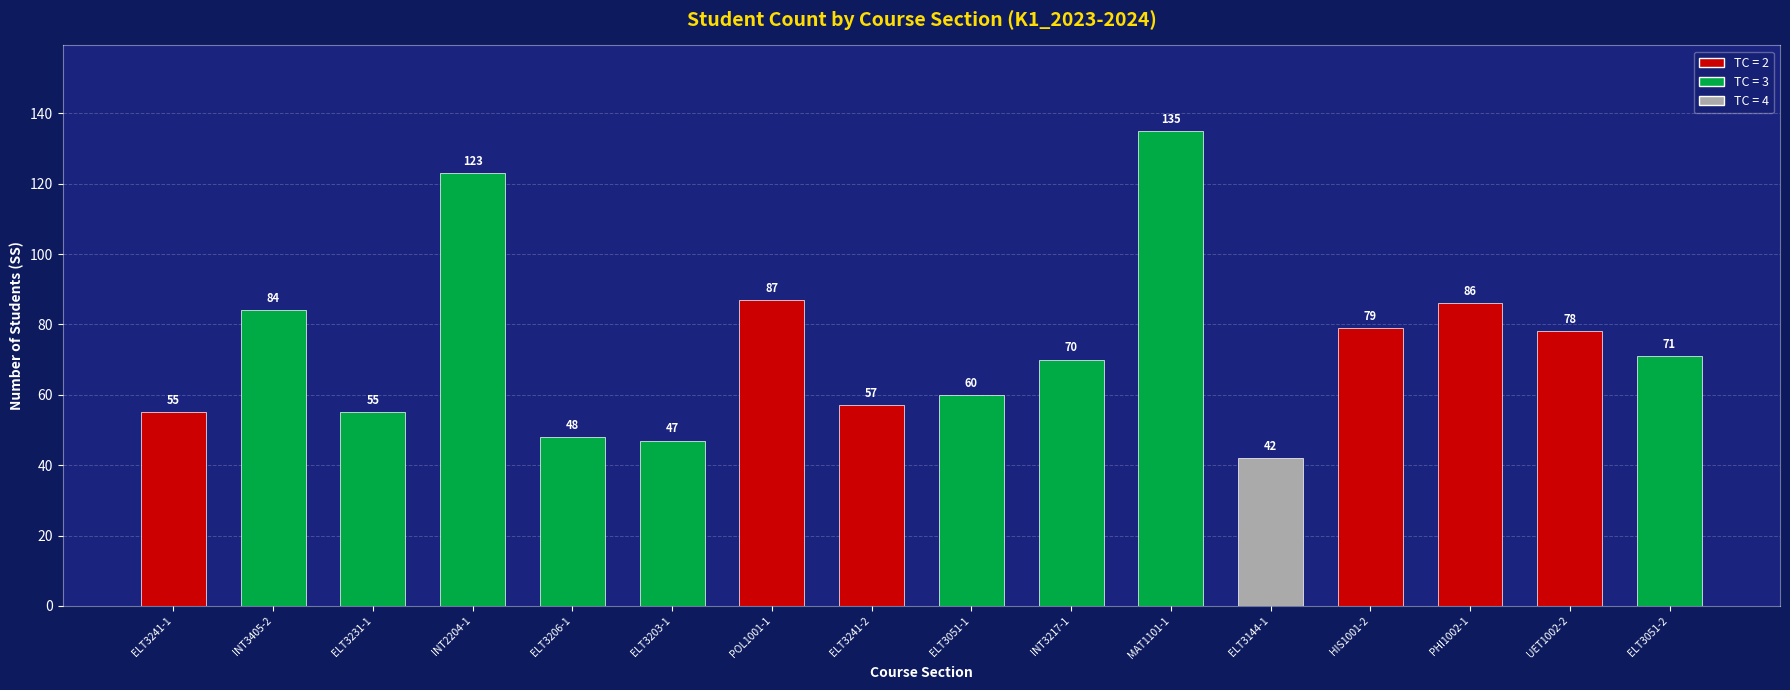

What is the maximum value shown in the chart?

135